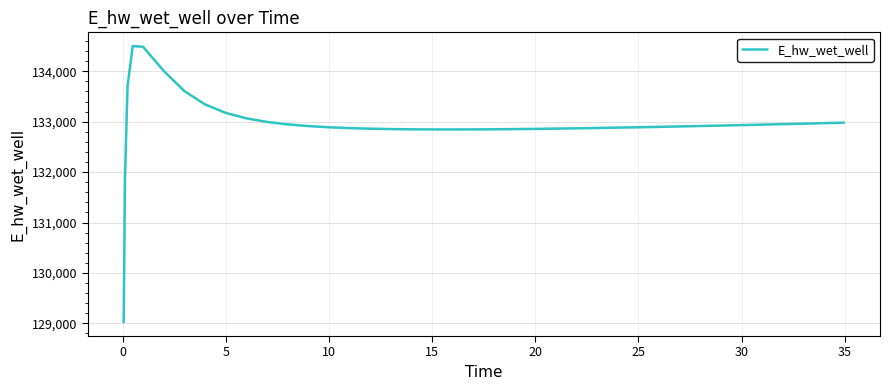

What is the difference between the maximum and minimum values?

5477.1